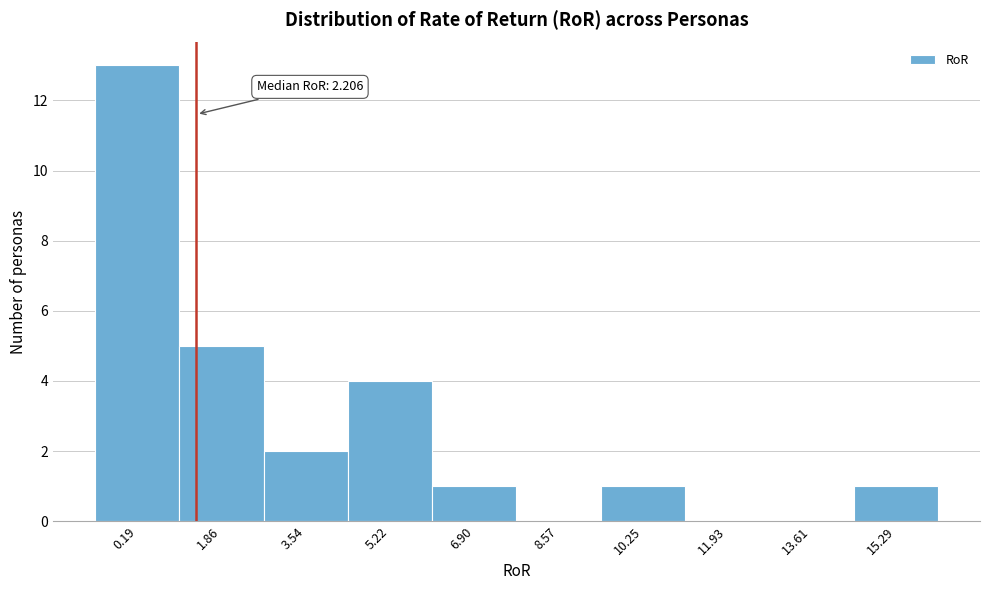

Reading left to right, transcribe all the data shown in this chart.

0.19=13	1.86=5	3.54=2	5.22=4	6.90=1	8.57=0	10.25=1	11.93=0	13.61=0	15.29=1